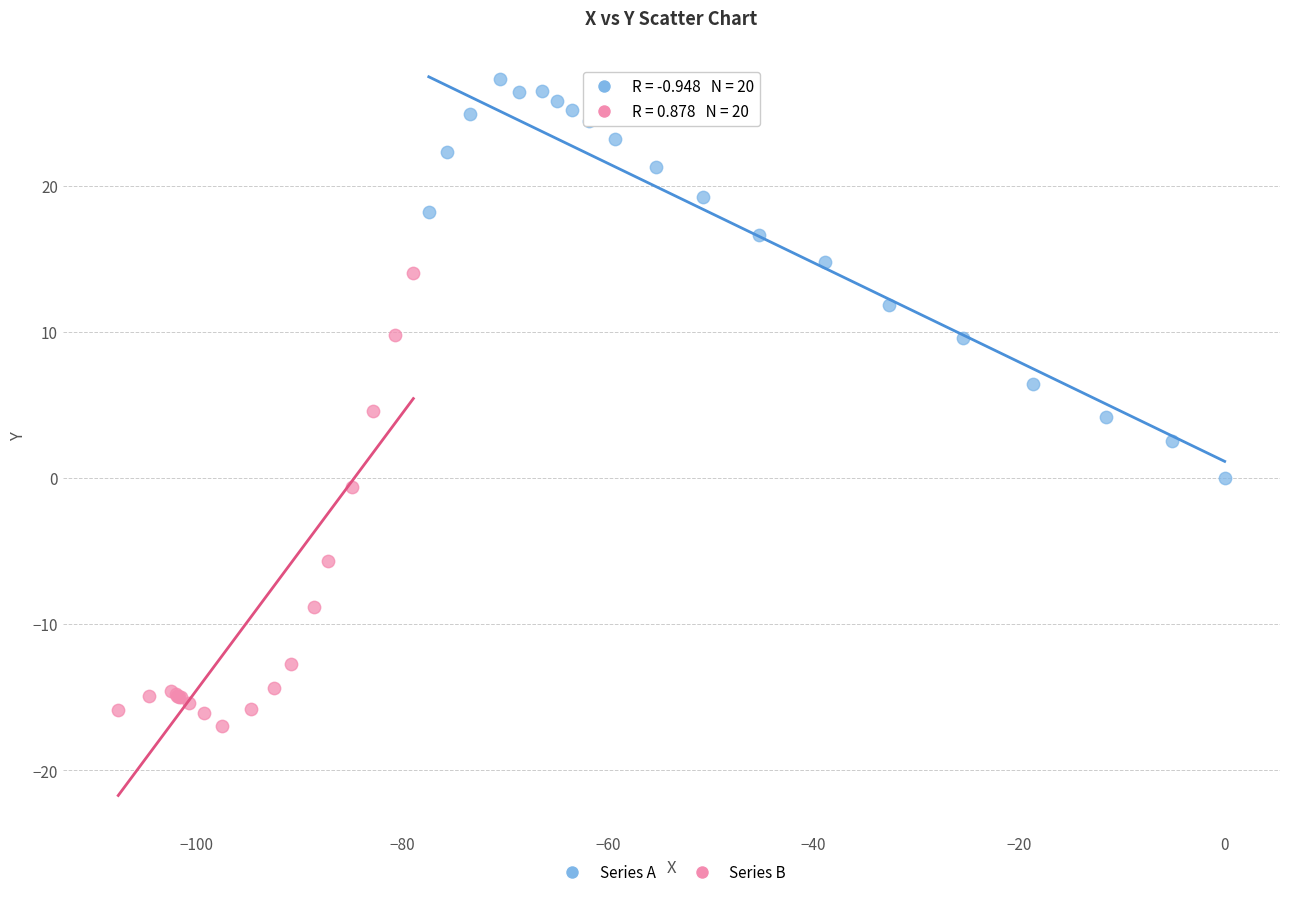

Which series has the largest Y range (max minus min)?

Series B